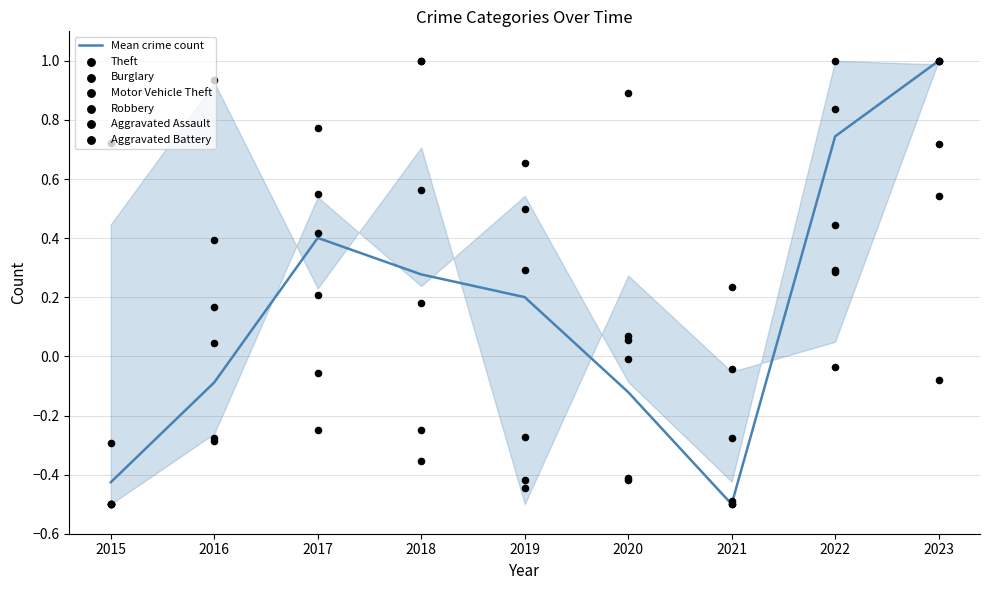

What is the total value across all series at 2019?

0.3